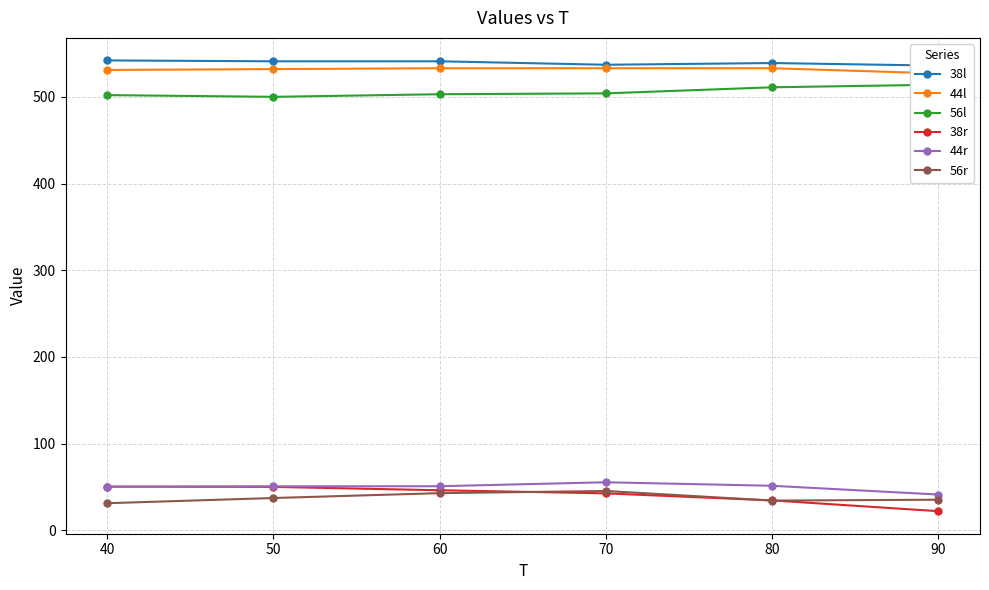

Is this an area chart (filled region under the line)?

No